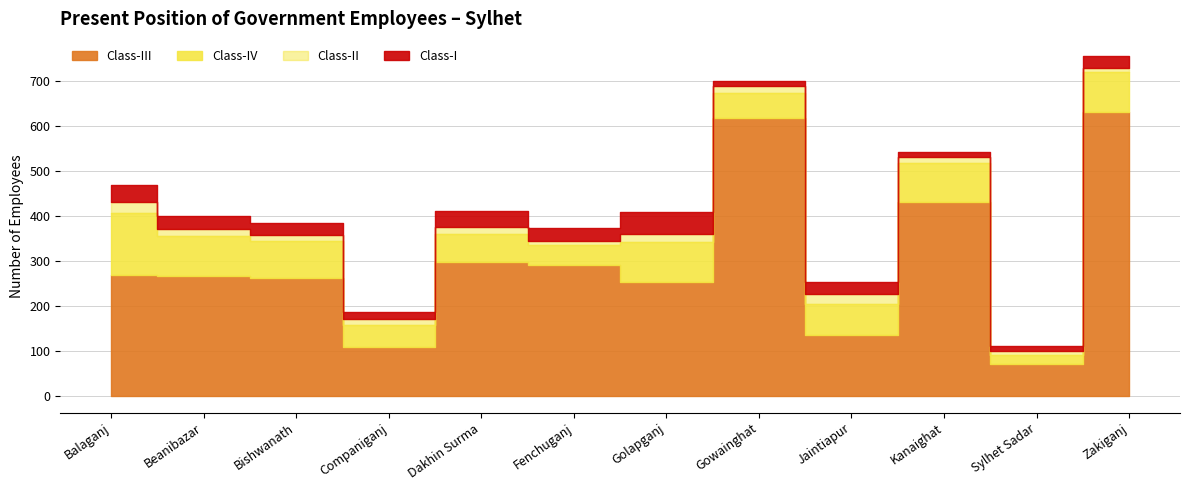

What is the difference between the highest and lowest values at Gowainghat?

606